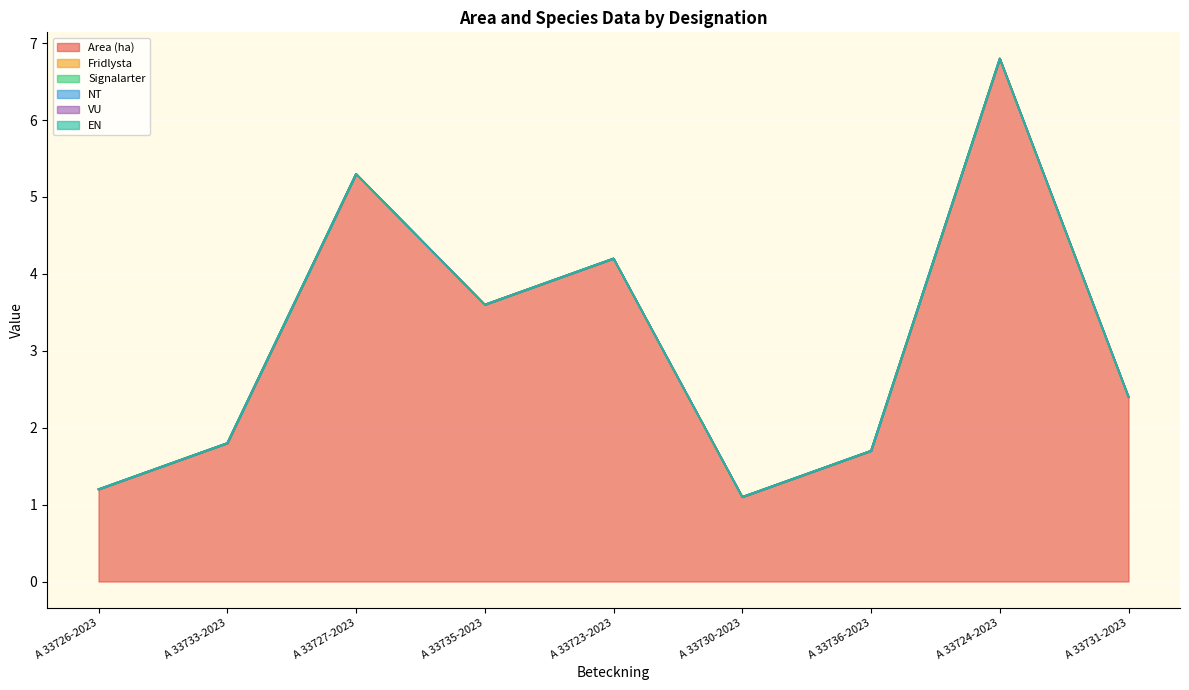

True or false: Signalarter has a value of 0.0 at A 33724-2023.

True